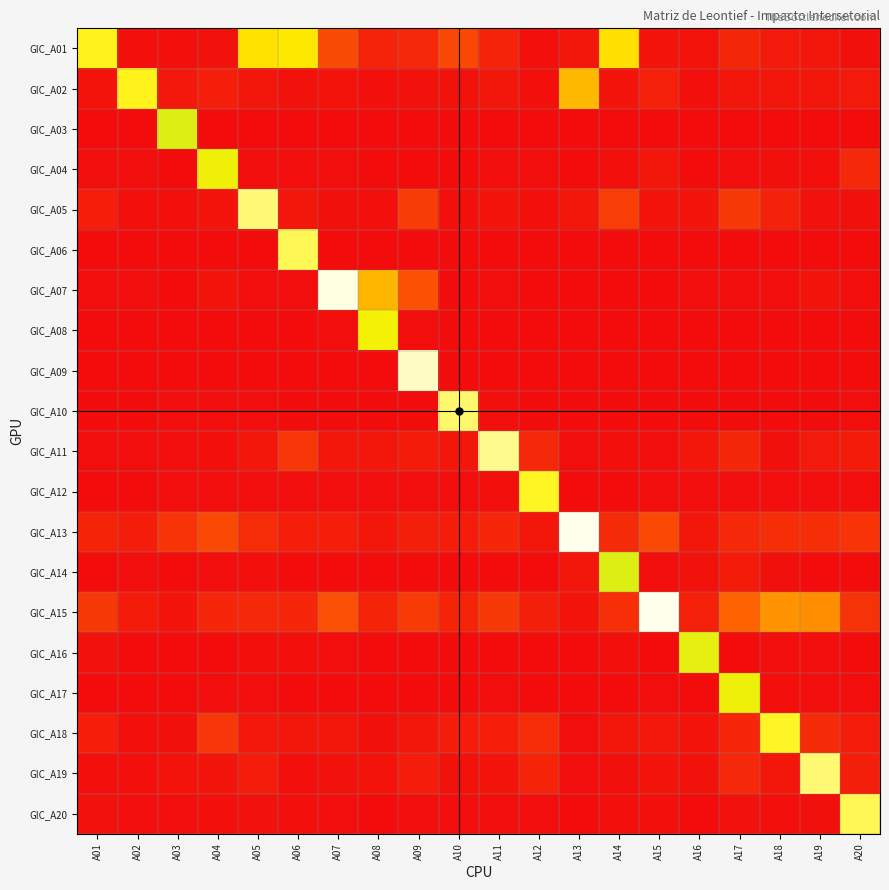

Rank the series at A09 from highest to lowest value.

GIC_A09, GIC_A07, GIC_A05, GIC_A15, GIC_A01, GIC_A13, GIC_A19, GIC_A11, GIC_A18, GIC_A02, GIC_A12, GIC_A08, GIC_A20, GIC_A04, GIC_A17, GIC_A10, GIC_A16, GIC_A14, GIC_A03, GIC_A06